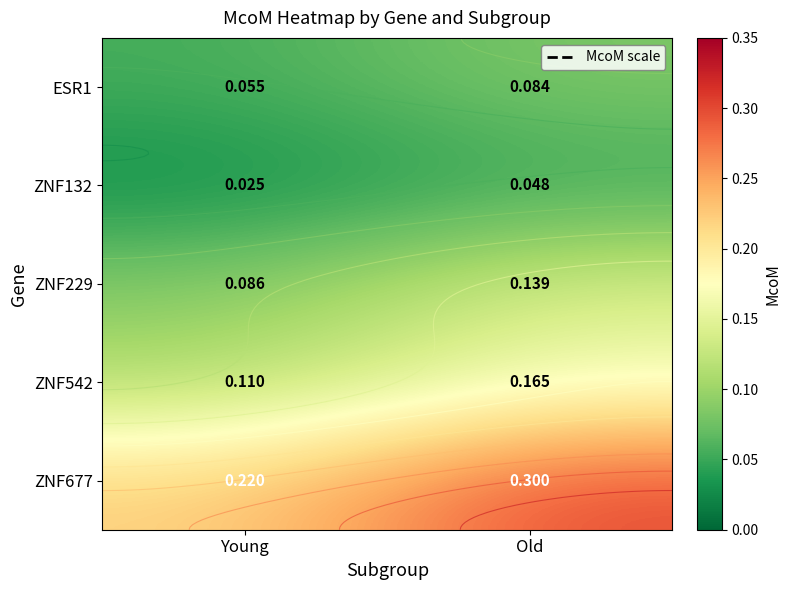

True or false: ZNF132 has a value of 0.0 at Old.

True